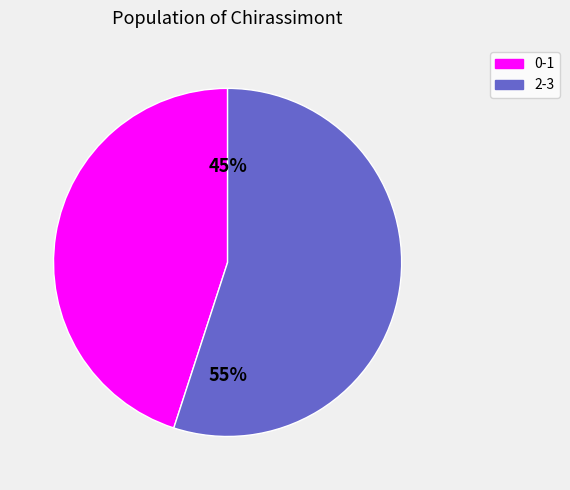

To the nearest percent, what is the average slice percentage?

50%